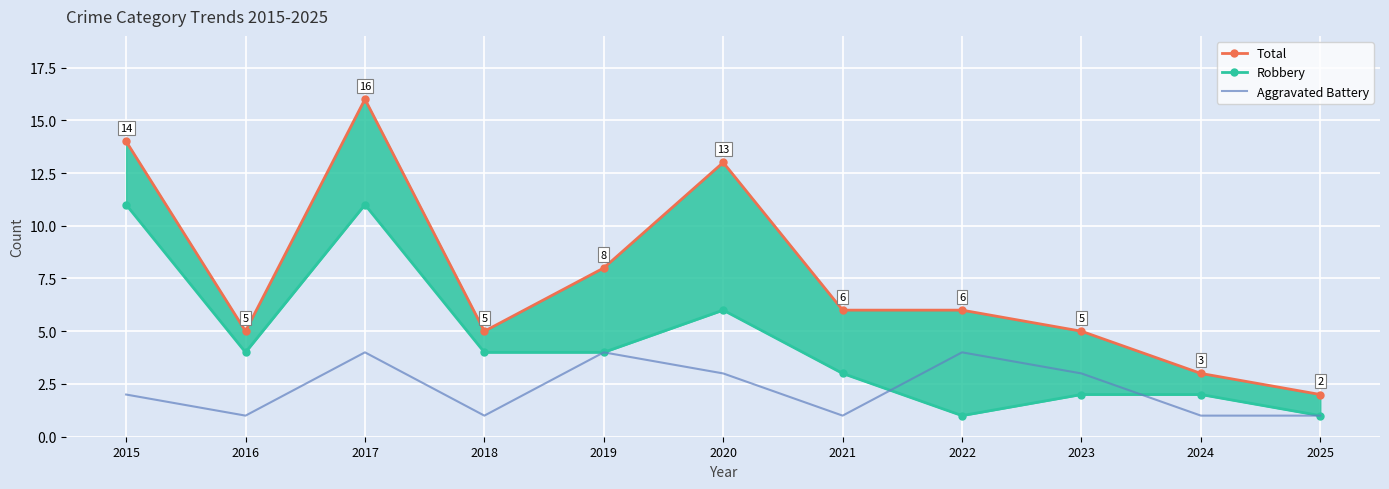

True or false: Robbery has a value of 2 at 2019.

False